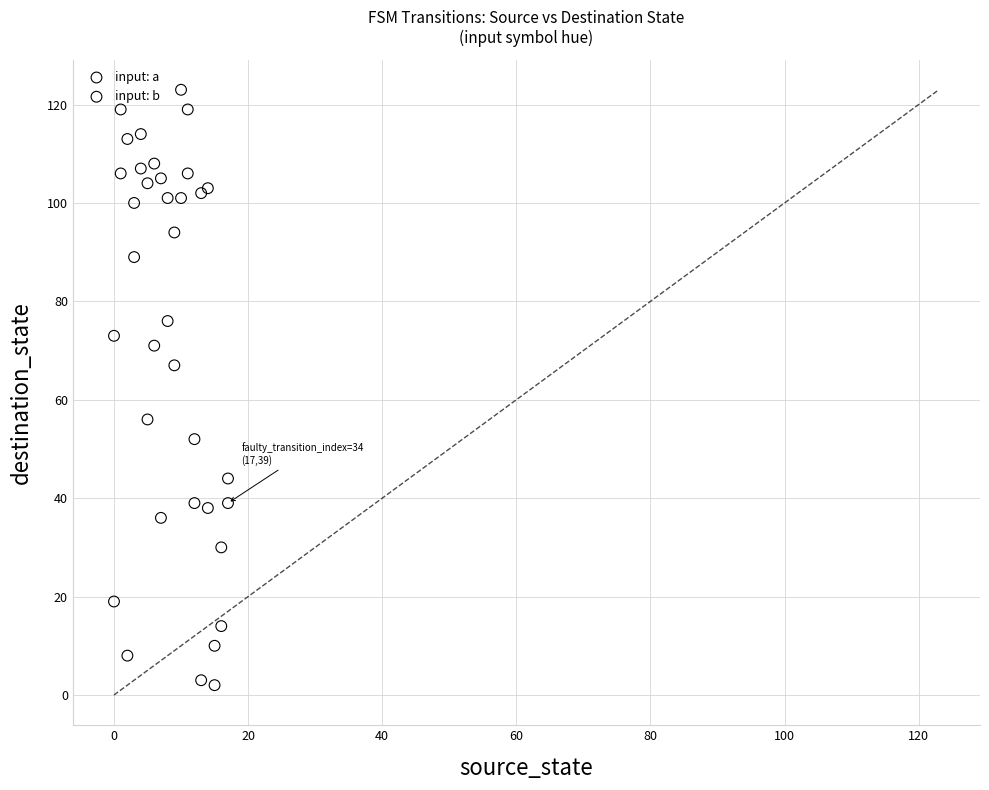

What are all the series names shown in the legend?

input: a, input: b